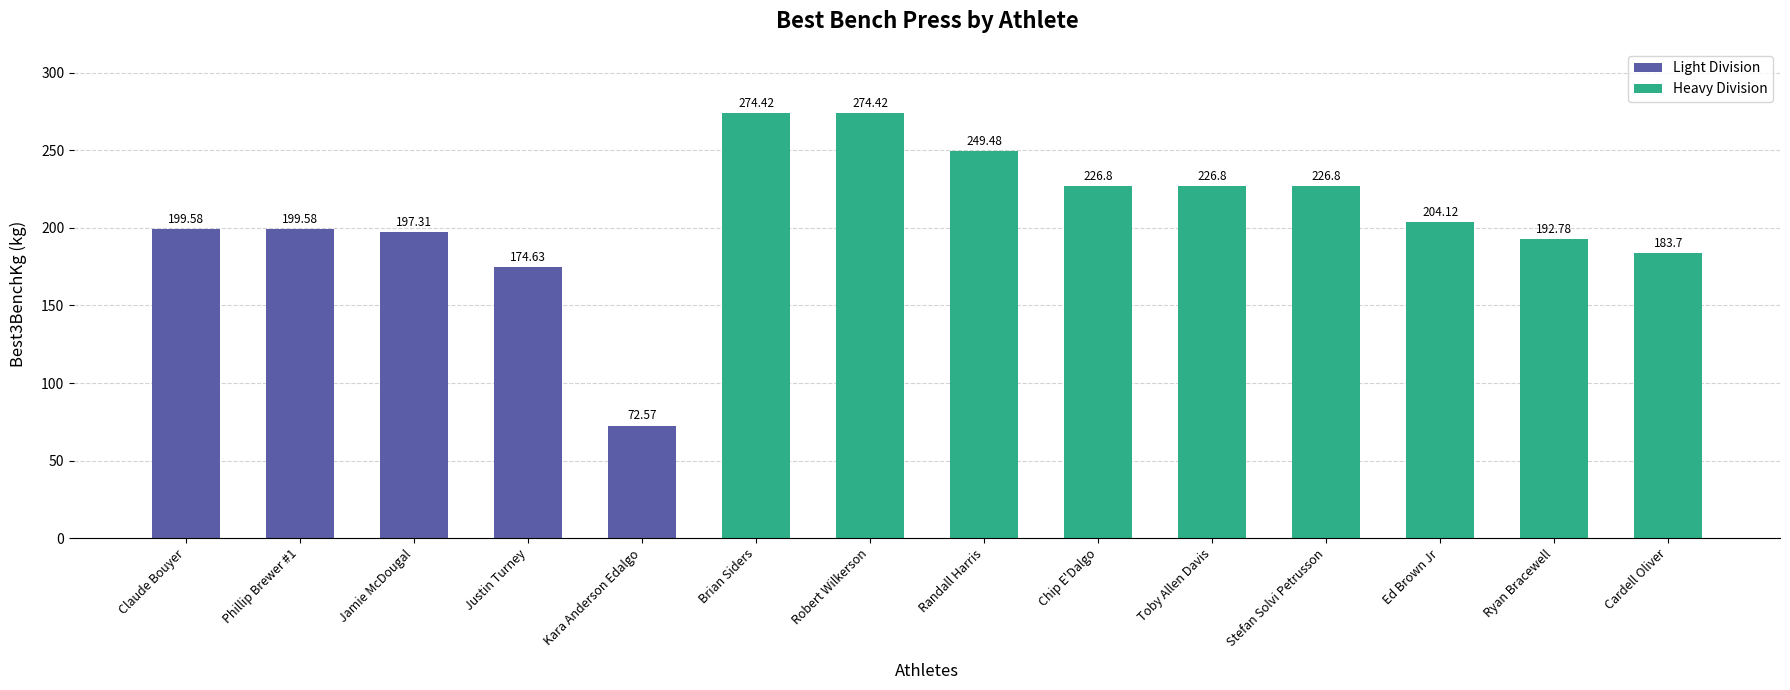

Which category has the lowest value across all series?

Kara Anderson Edalgo